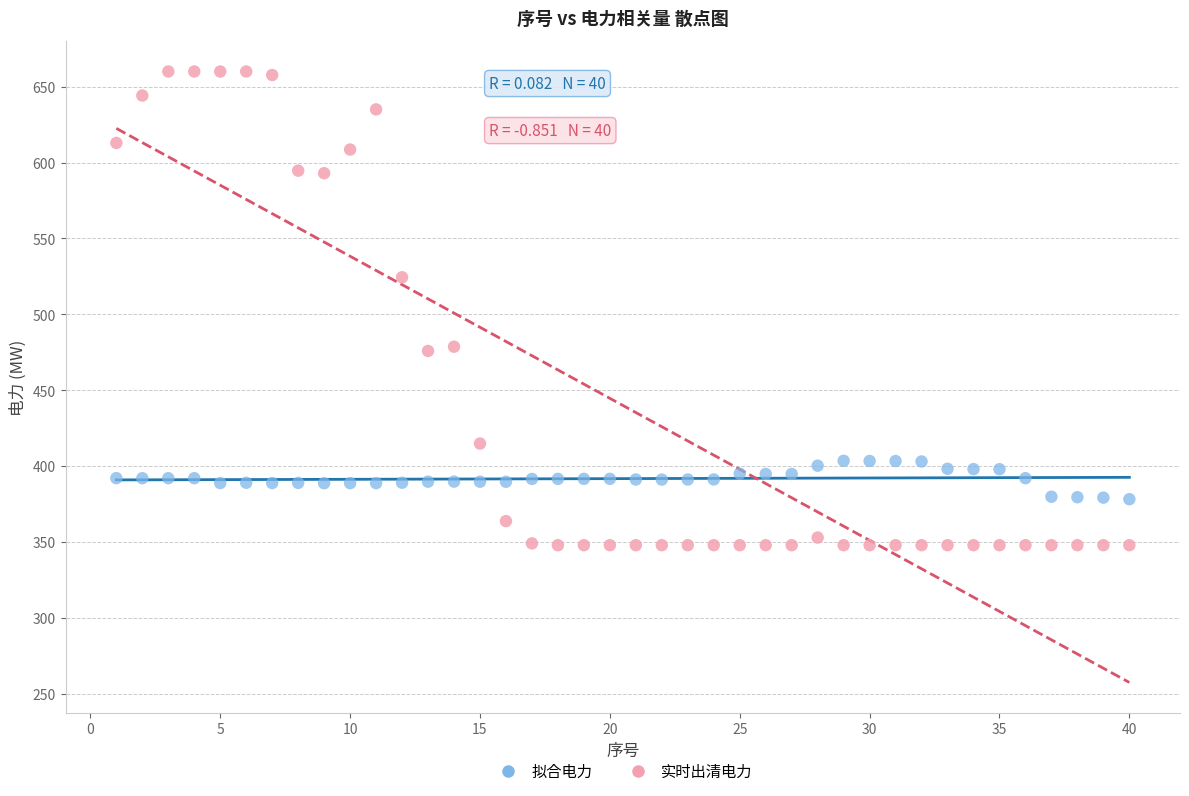

Across all data points, what is the range of Y values (max minus min)?

312.0